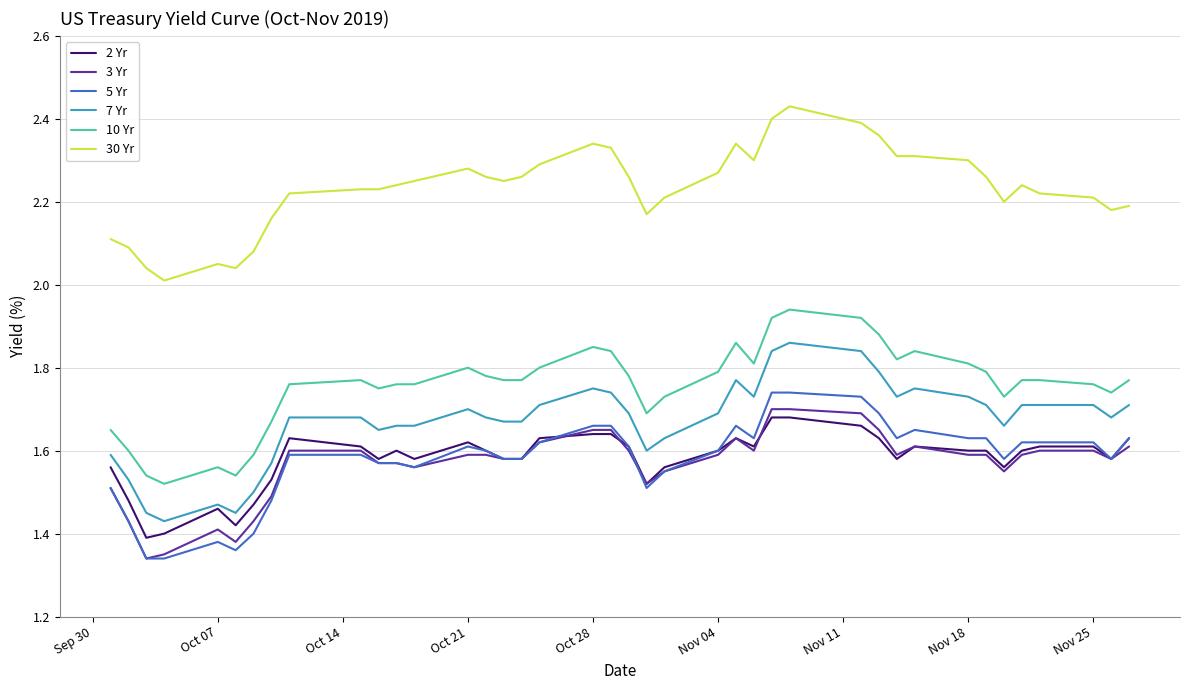

Which series has the largest total across all categories?

30 Yr